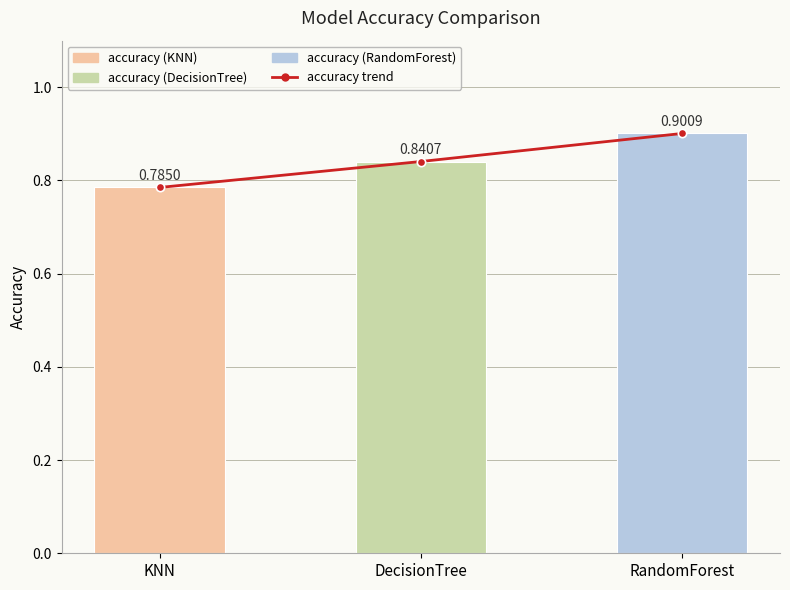

What is the value of the accuracy trend bar at the 1st from the left?

0.8